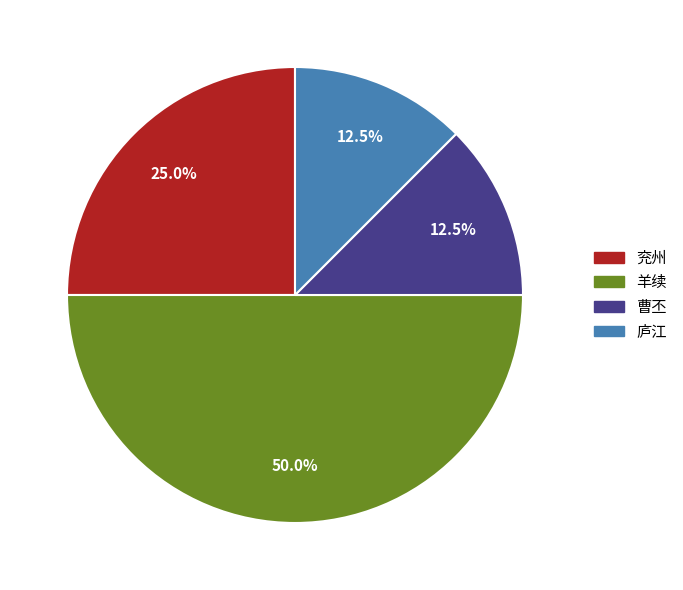

Is 兖州 the majority of the pie?

No